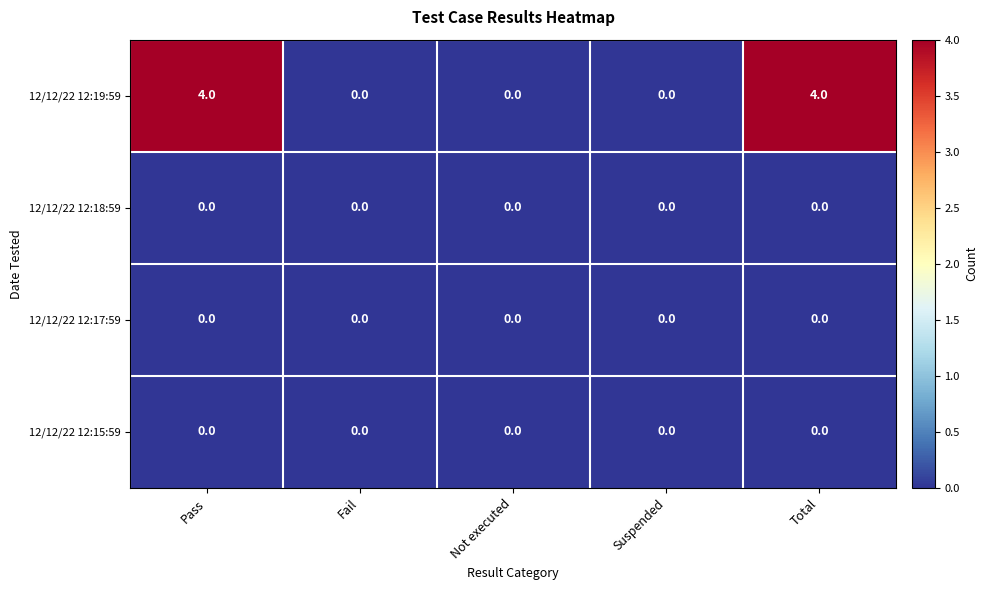

What is the total value across all series at Total?

4